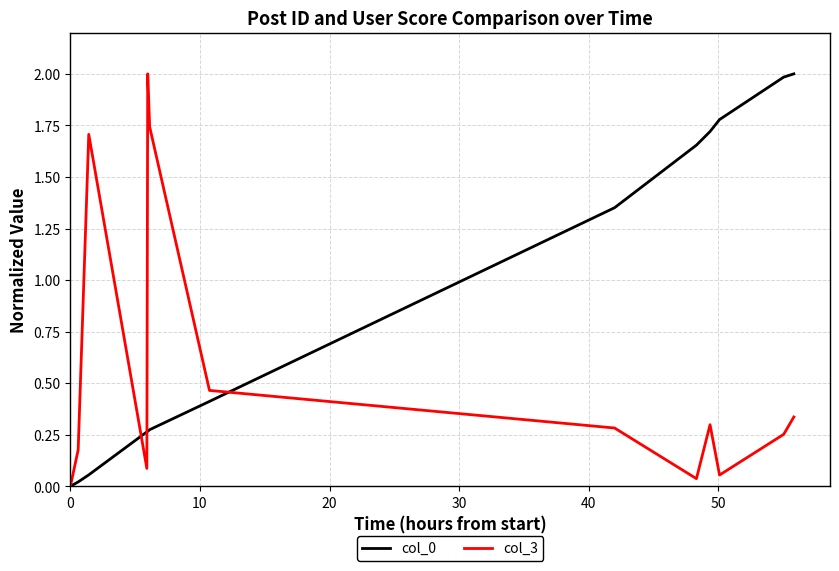

What is the maximum value shown in the chart?

2.0